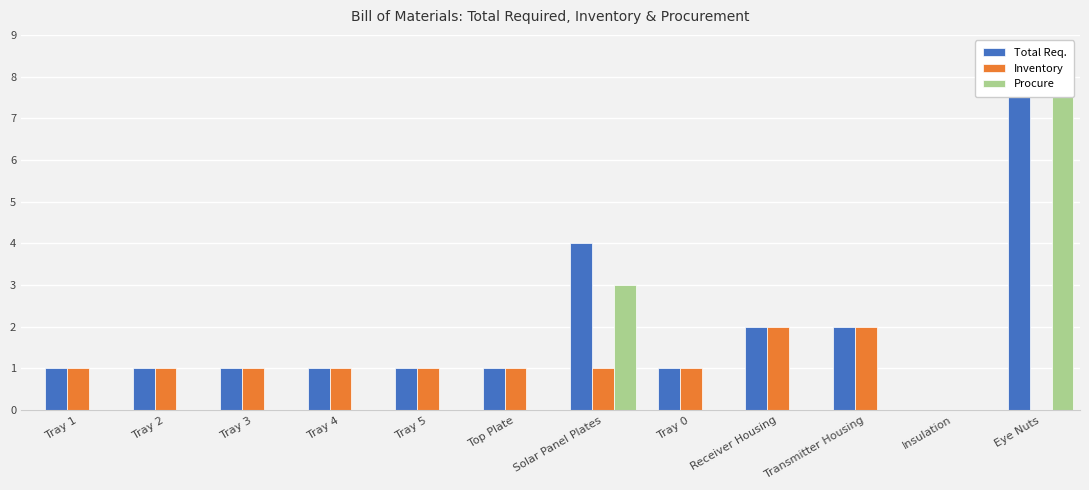

At which label is Procure closest to 4?

Solar Panel Plates